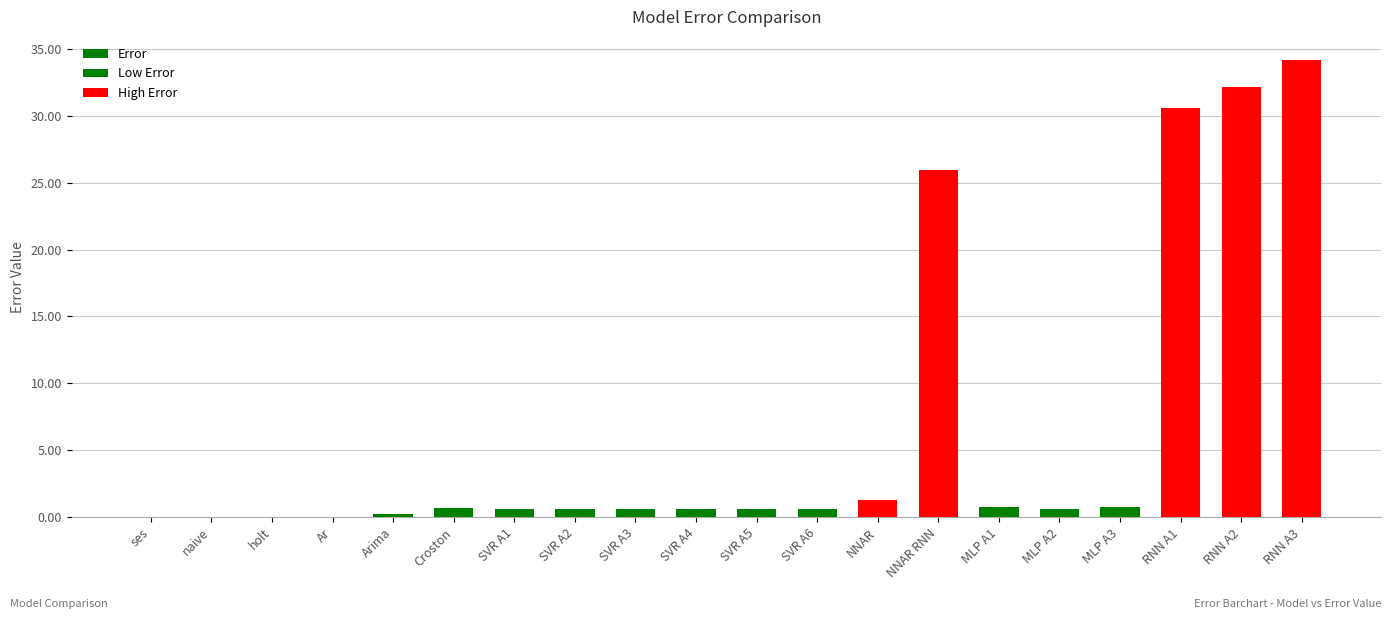

The value at NNAR is 1.3. True or false?

True